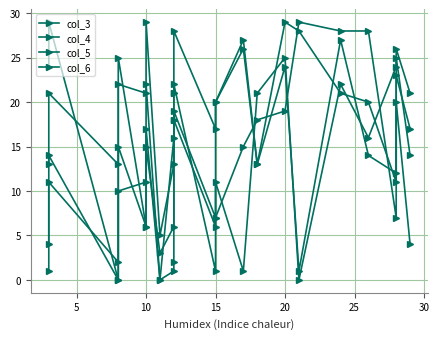

The value of col_5 at 15 is 40. True or false?

False